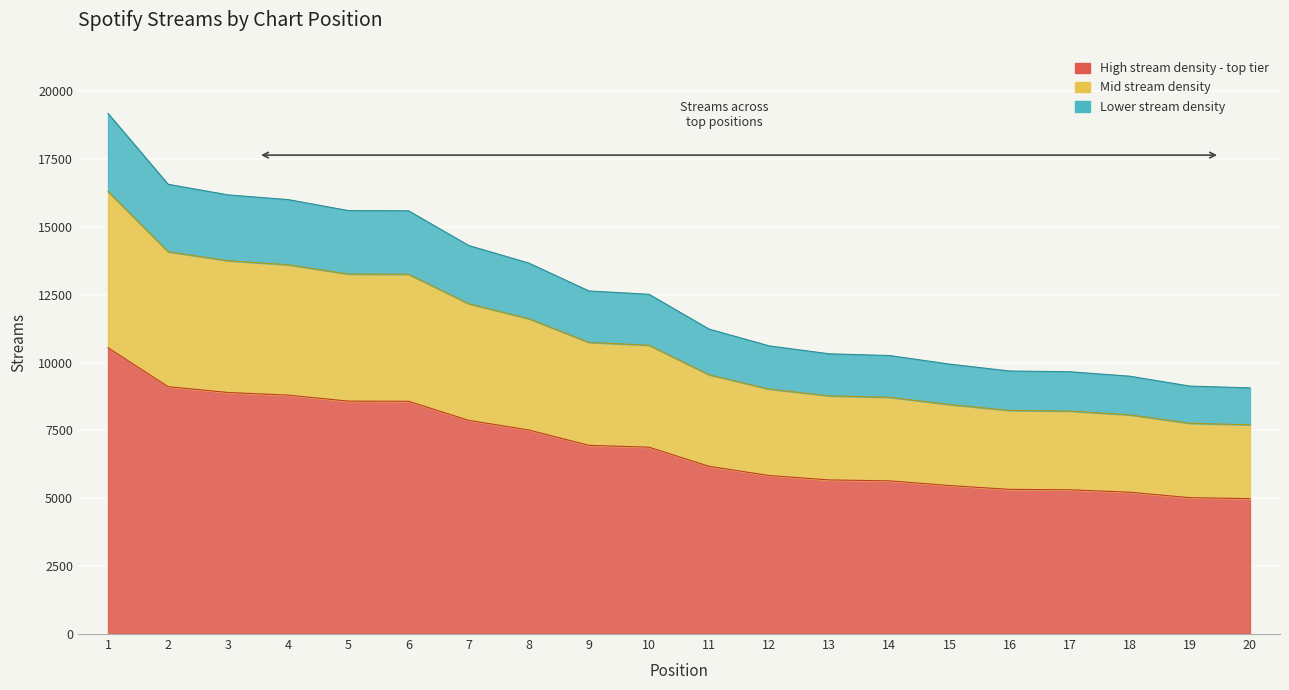

Where is the data nearest to the value 12004?

7